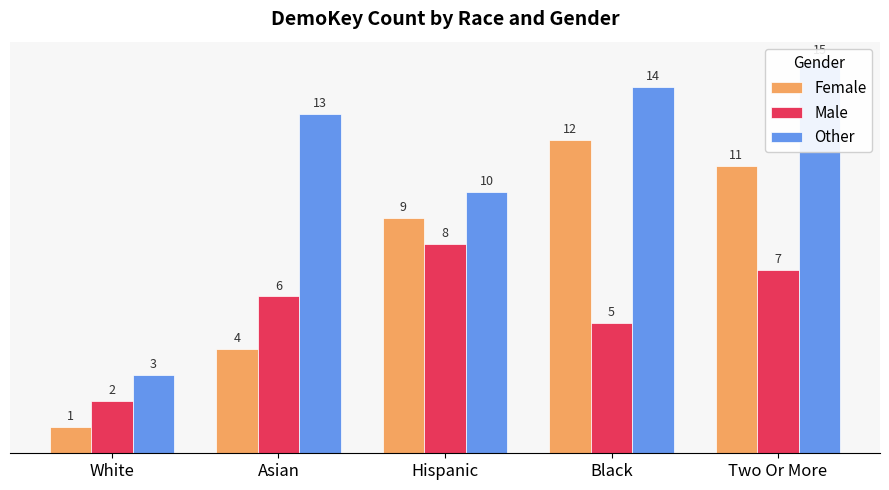

Where is Male nearest to the value 5?

Black